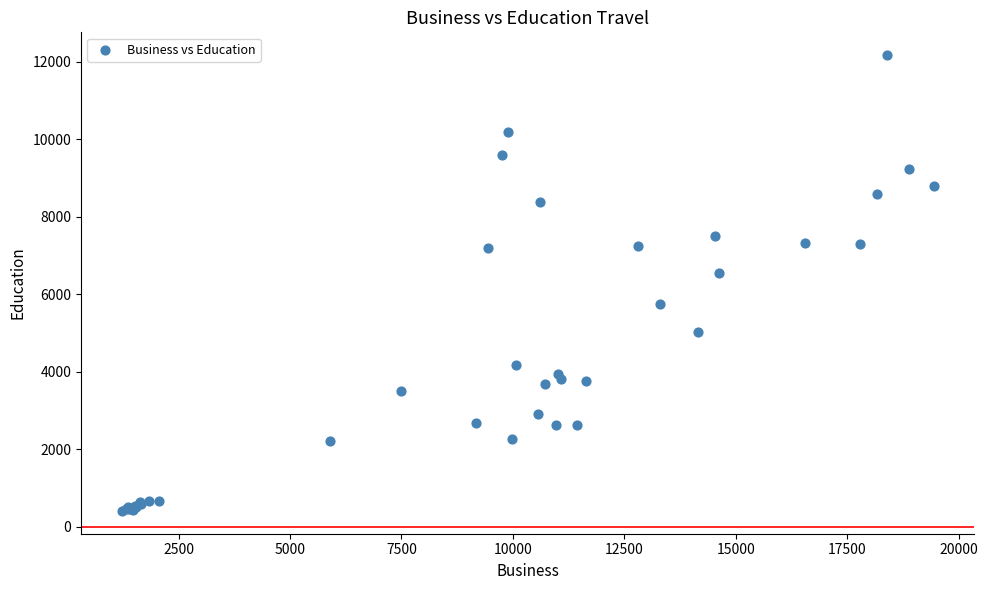

What Y value in the scatter plot is closest to 6287?

6539